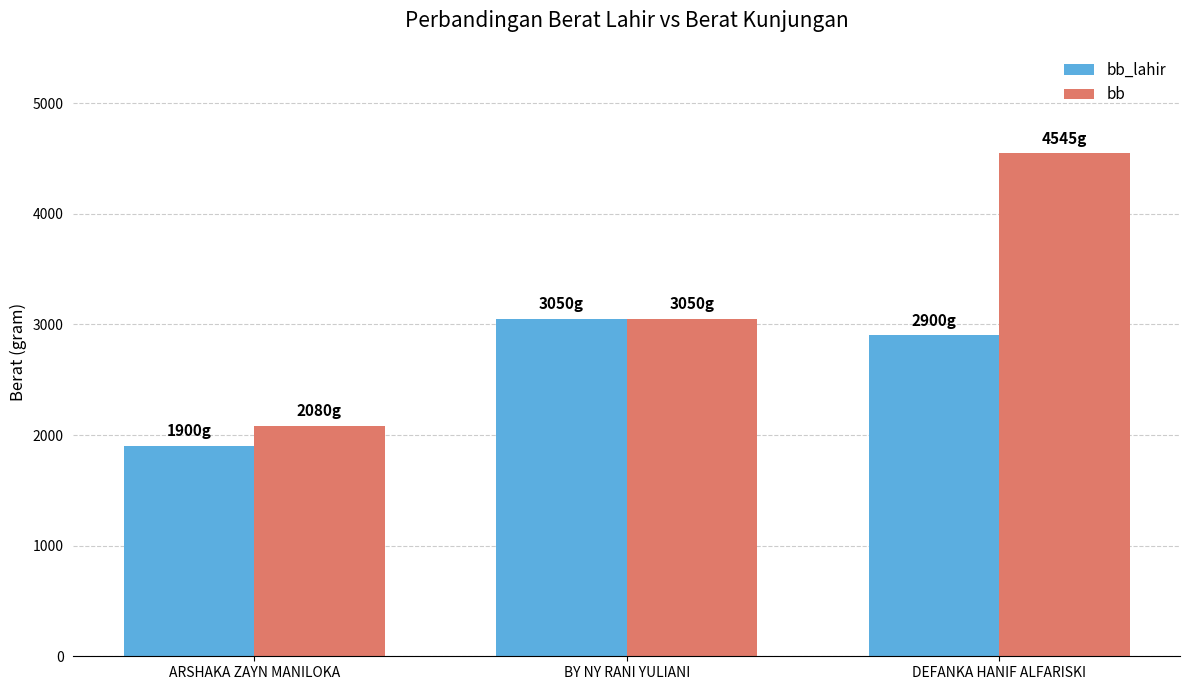

What position from the left is BY NY RANI YULIANI?

2